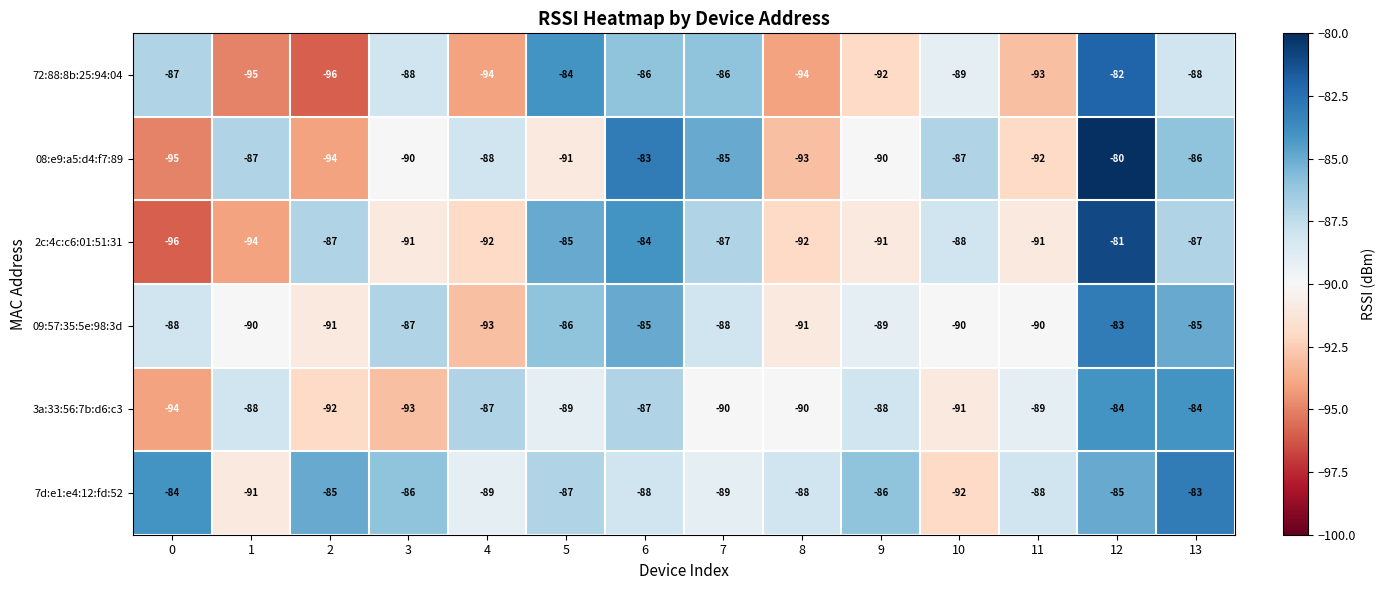

At which label is 72:88:8b:25:94:04 closest to -89?

10